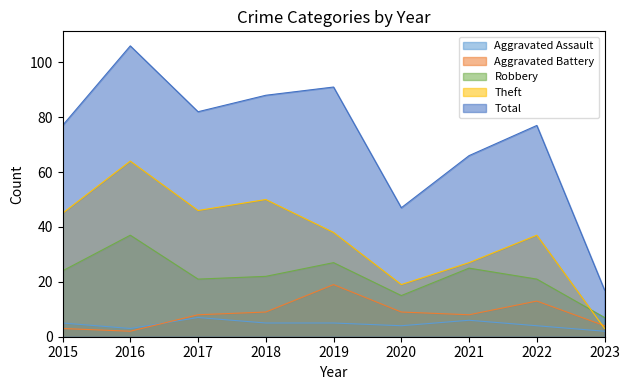

What is the lowest value of the Theft series?

3